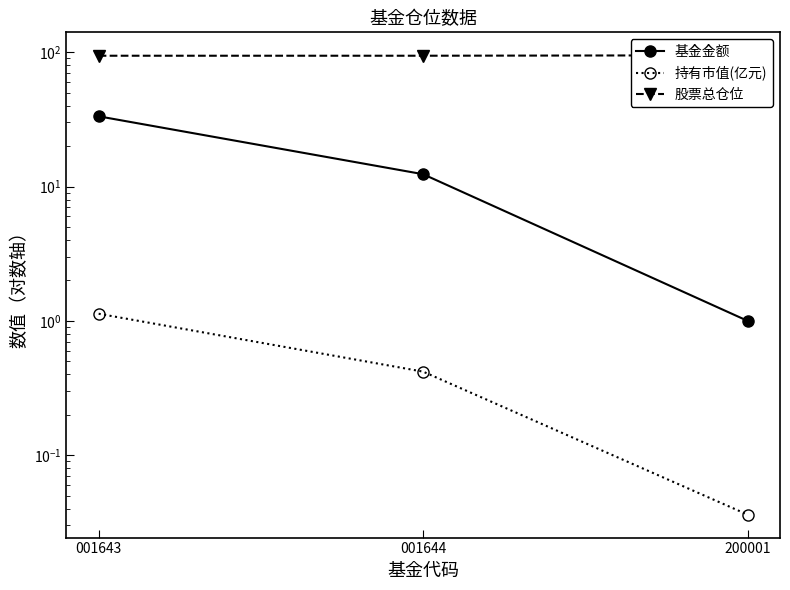

What is the sum of the 持有市值(亿元) values at 200001 and 001643?

1.2